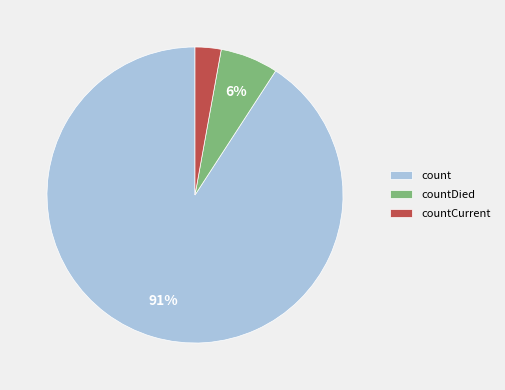

Is the sum of countDied and count greater than half?

Yes